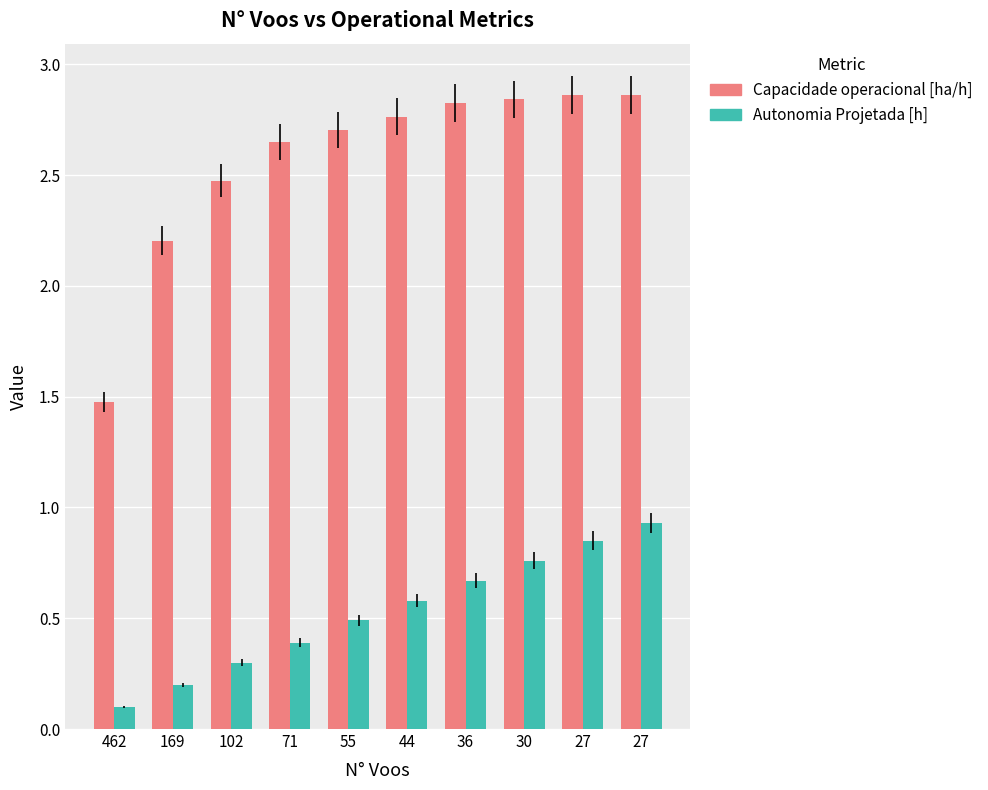

What is the average value of the Capacidade operacional [ha/h] series?

2.6